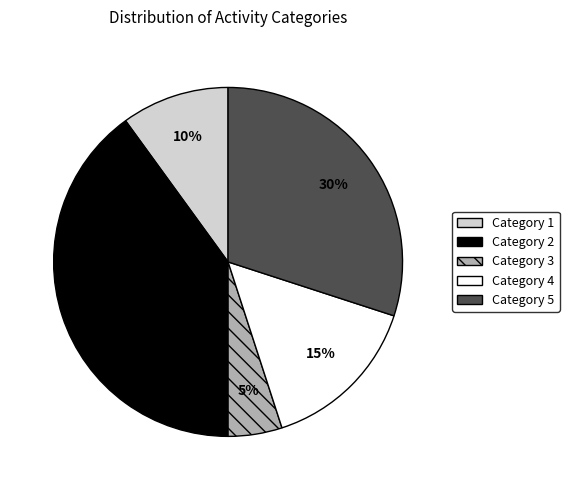

Is there a majority slice in this chart?

No